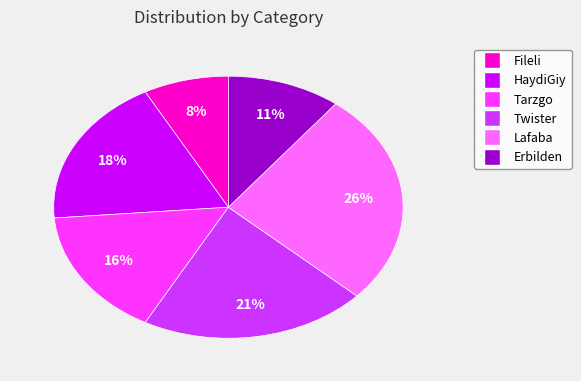

Does any single category account for the majority?

No